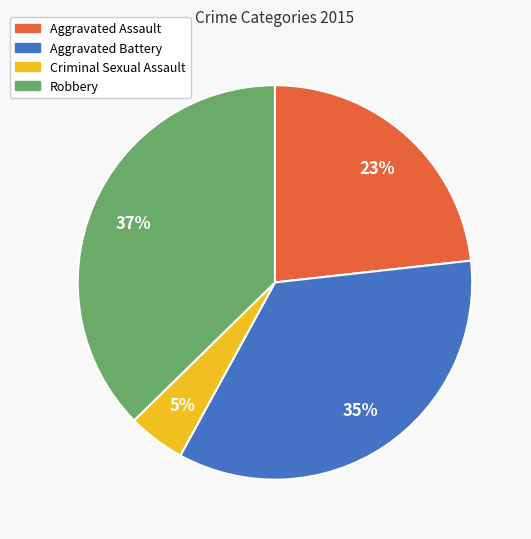

Rank the categories by value from lowest to highest.

Criminal Sexual Assault, Aggravated Assault, Aggravated Battery, Robbery